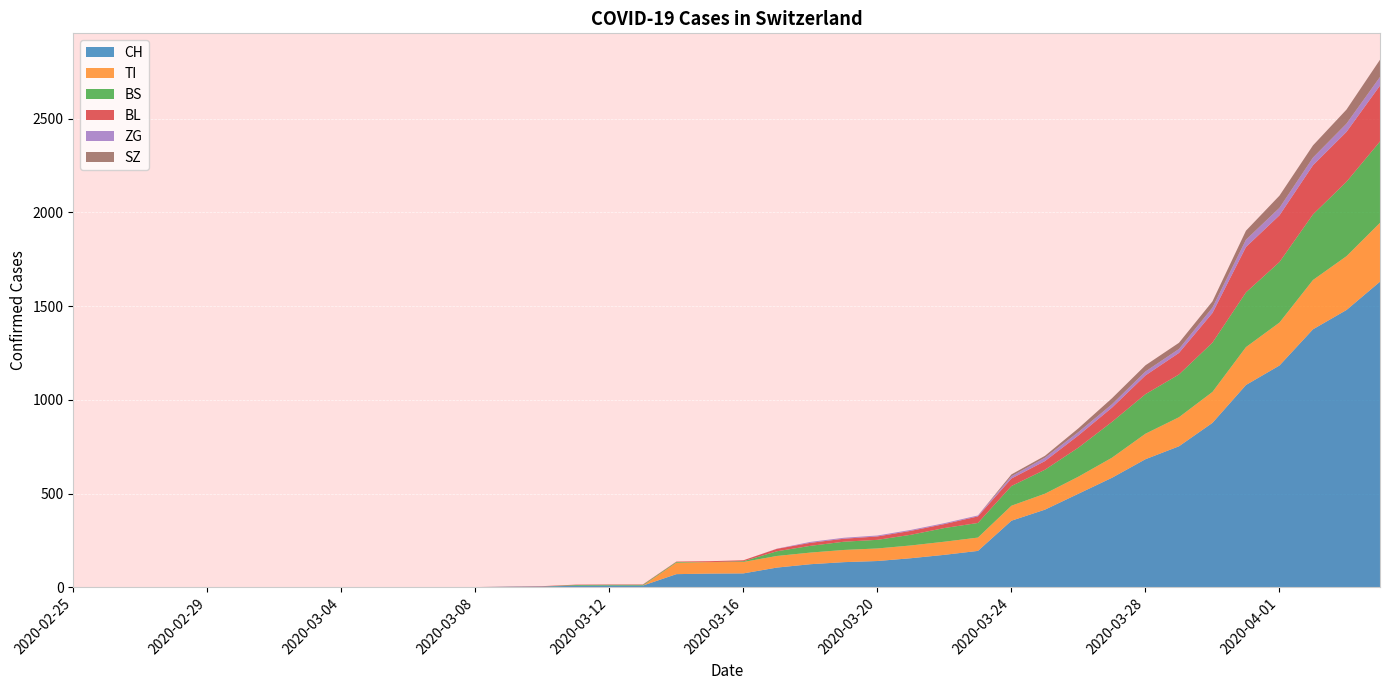

Reading left to right, extract all data points from this chart.

CH: 0	0	0	0	0	0	0	0	0	0	1	1	1	3	4	8	9	9	70	73	74	105	123	134	140	155	173	194	355	414	499	584	683	752	877	1079	1183	1376	1479	1630
TI: 0	0	0	0	0	0	0	0	0	0	0	0	0	0	0	0	0	0	61	61	61	62	62	65	67	68	70	71	80	85	91	107	136	155	165	202	229	263	287	314
BS: 0	0	0	0	0	0	0	0	0	0	0	0	0	0	0	4	4	4	4	0	4	25	36	44	46	57	73	78	105	128	155	191	211	228	263	292	323	350	397	434
BL: 0	0	0	0	0	0	0	0	0	0	0	0	0	1	2	2	2	2	2	5	5	13	16	16	18	21	21	35	40	46	65	76	100	115	158	242	249	262	266	298
ZG: 0	0	0	0	0	0	0	0	0	0	0	0	0	0	0	0	0	0	0	0	0	1	5	5	5	5	5	5	12	18	18	18	21	21	29	39	40	41	44	46
SZ: 0	0	0	0	0	0	0	0	0	0	0	0	0	0	0	0	0	0	0	0	0	0	0	0	0	0	0	0	10	10	20	32	33	33	33	48	65	65	75	92